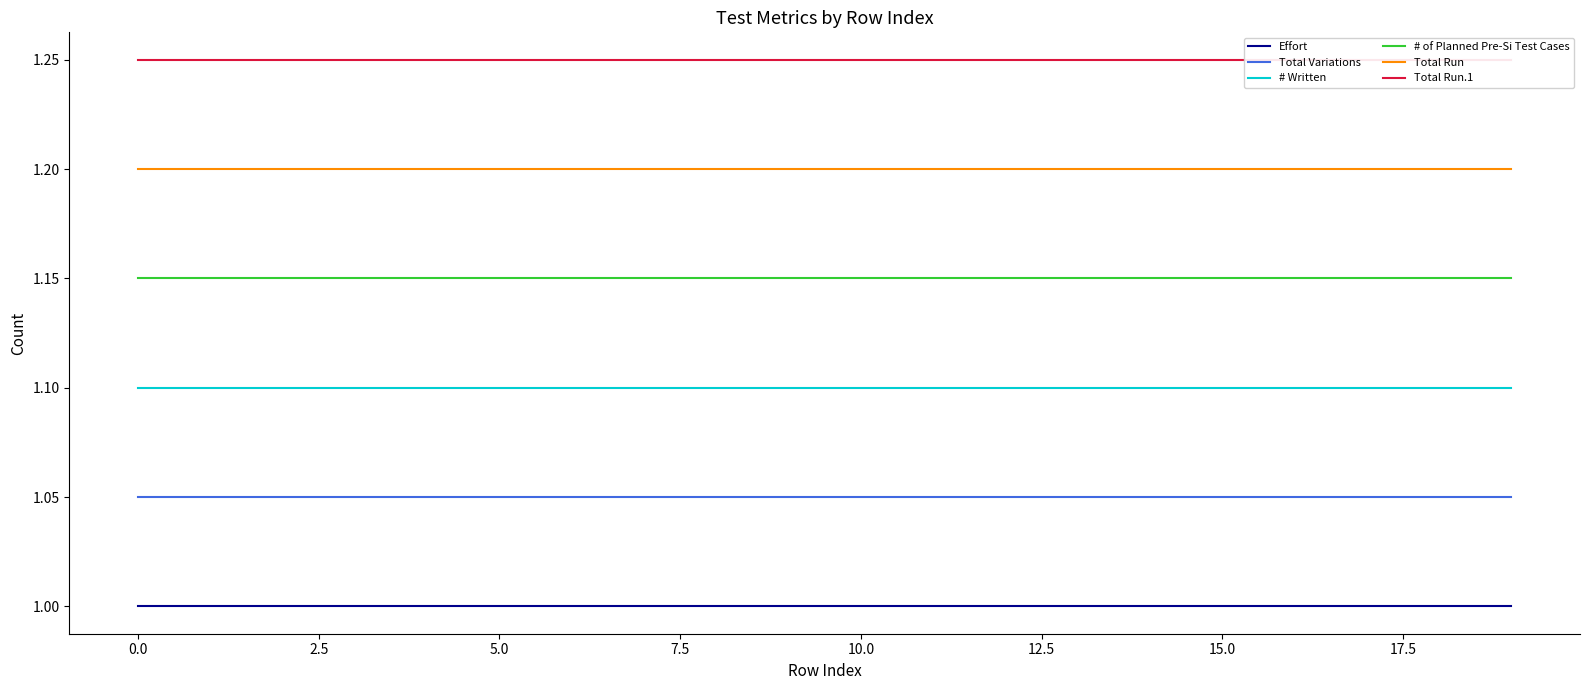

Rank the categories by Total Variations value from lowest to highest.

−2.5, 0.0, 2.5, 5.0, 7.5, 10.0, 12.5, 15.0, 17.5, 20.0, 10, 11, 12, 13, 14, 15, 16, 17, 18, 19